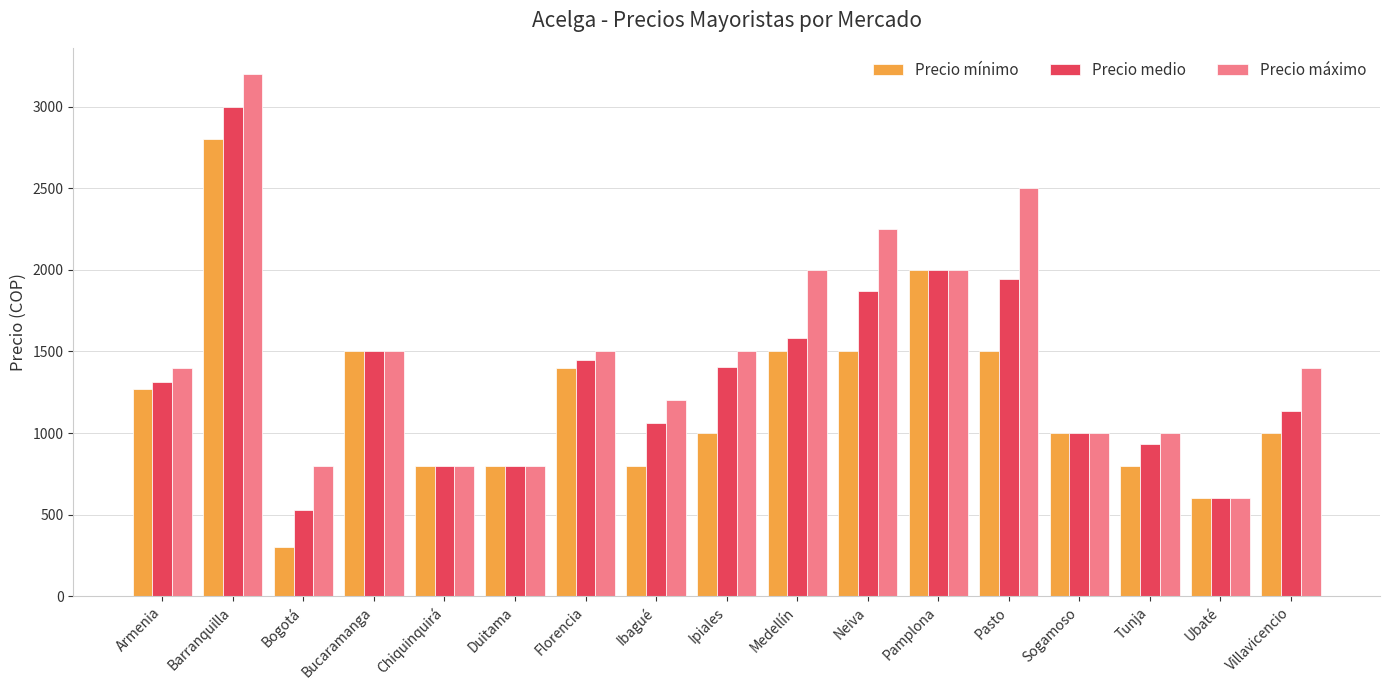

What is the greatest value displayed?

3200